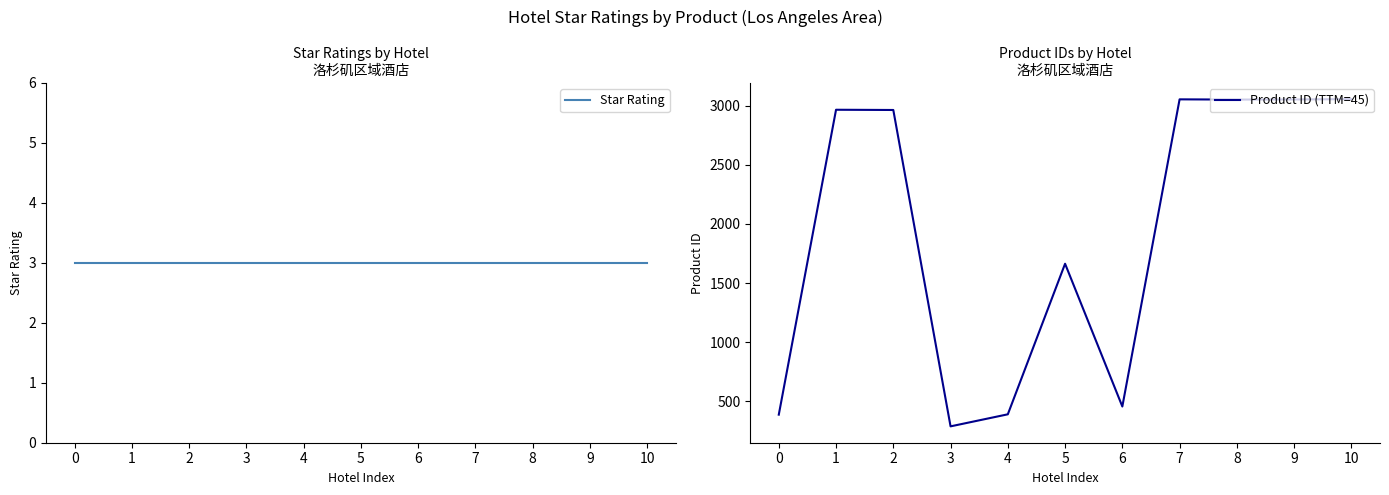

What is the difference between the highest and lowest values at 4?

386